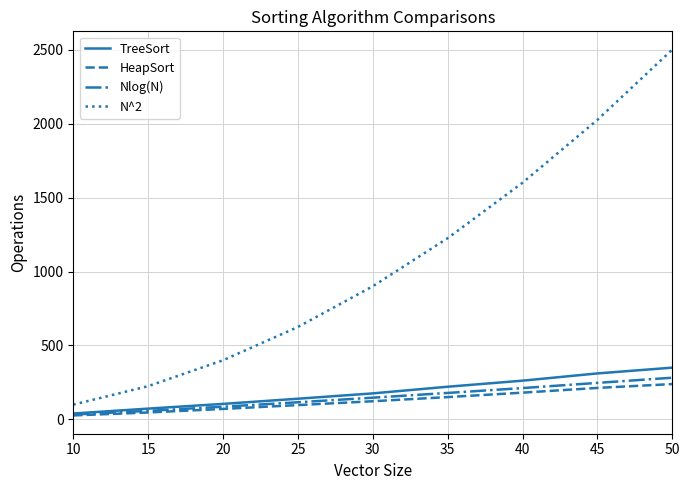

True or false: TreeSort has a value of 464 at 40.

False